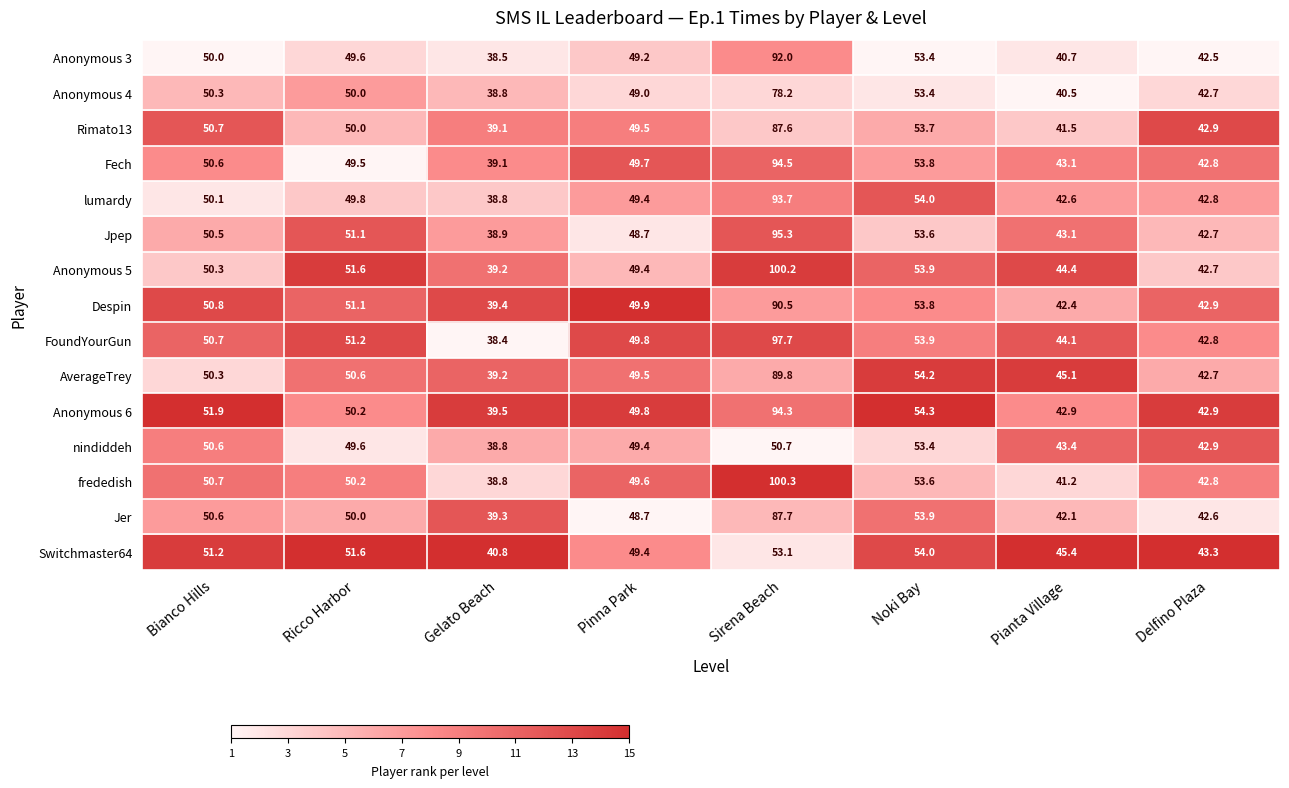

What is the spread (max minus min) of values at Delfino Plaza?

0.8